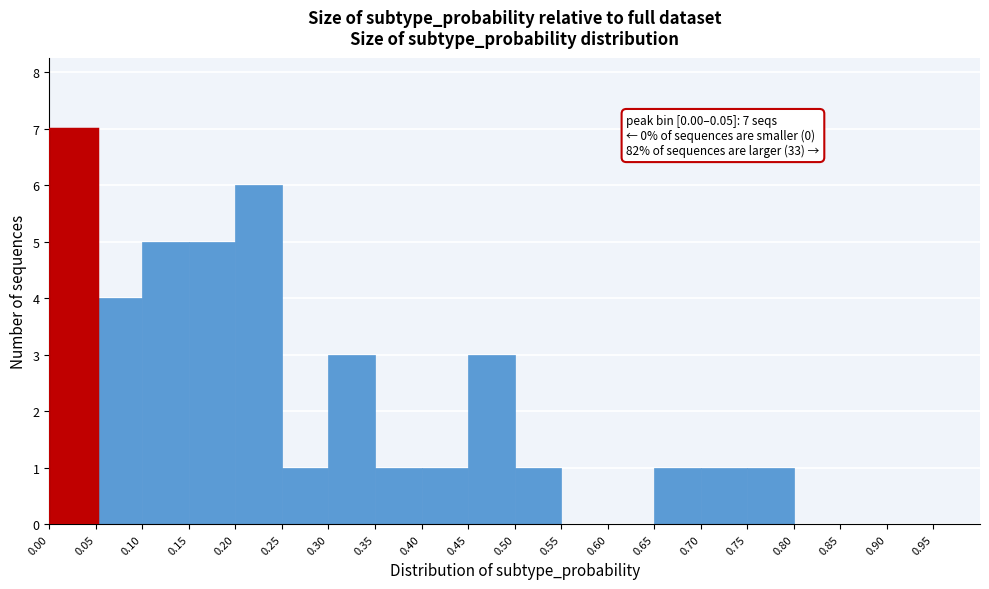

Over which range of the x-axis is the bar tallest?

0.00 to 0.05